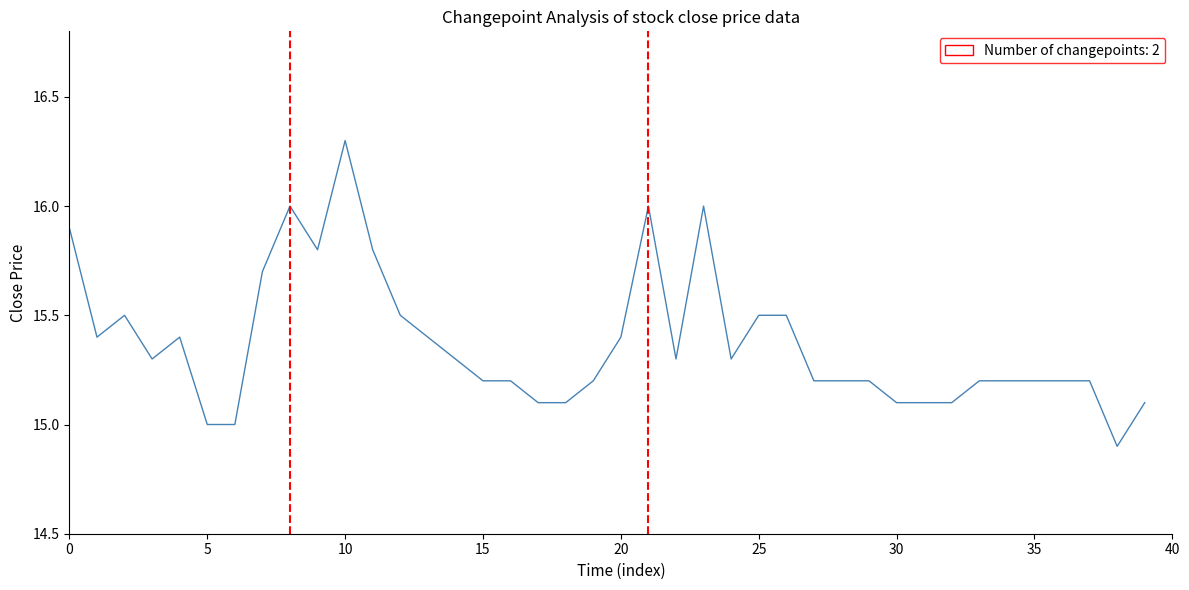

What is the maximum value shown in the chart?

16.3